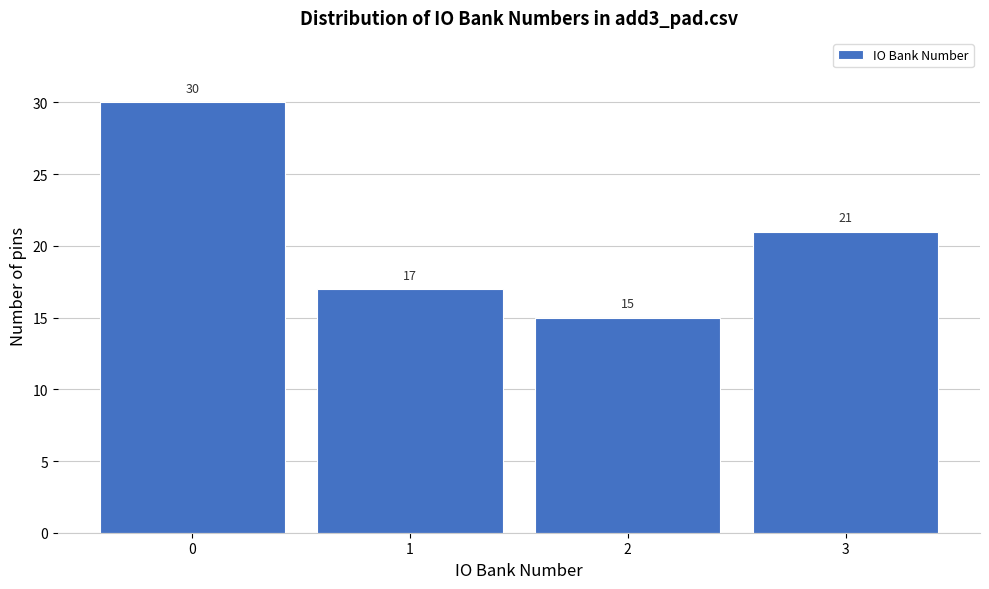

Reading left to right, what are all the values shown in this chart?

0=30	1=17	2=15	3=21